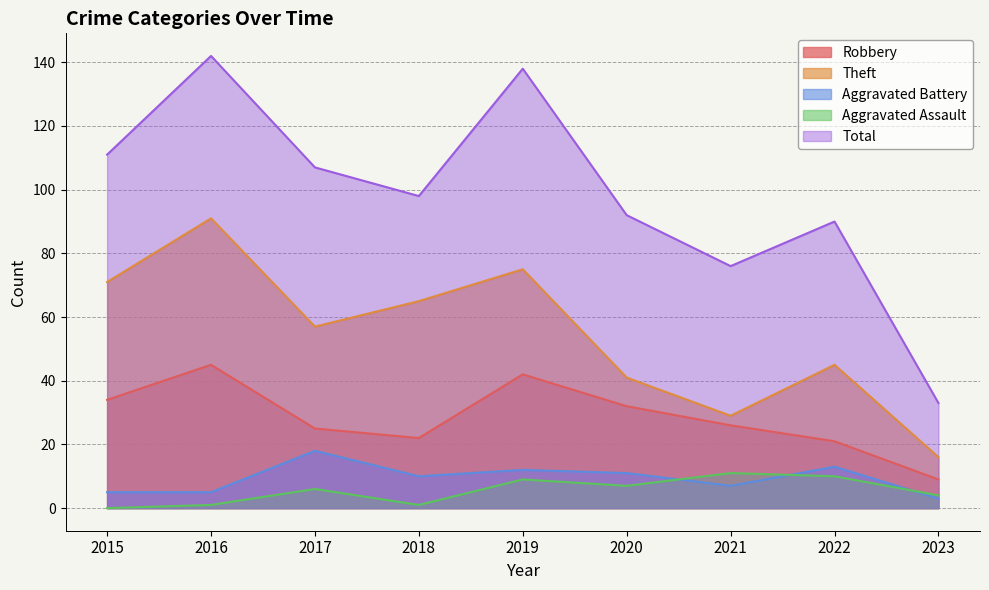

Rank the categories by Aggravated Battery value from highest to lowest.

2017, 2022, 2019, 2020, 2018, 2021, 2015, 2016, 2023